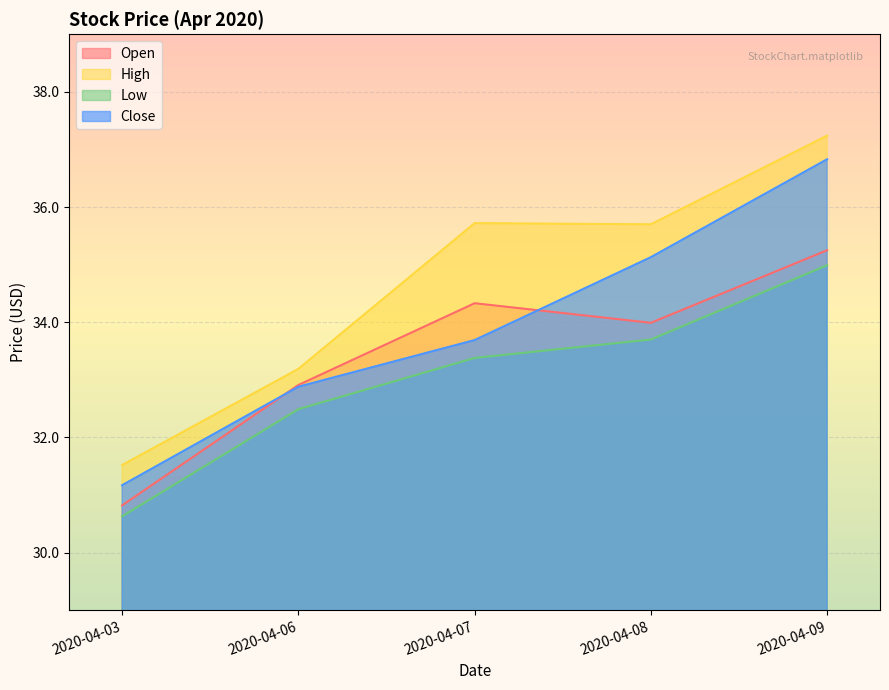

The Low series shows 30.6 at 2020-04-03. True or false?

True